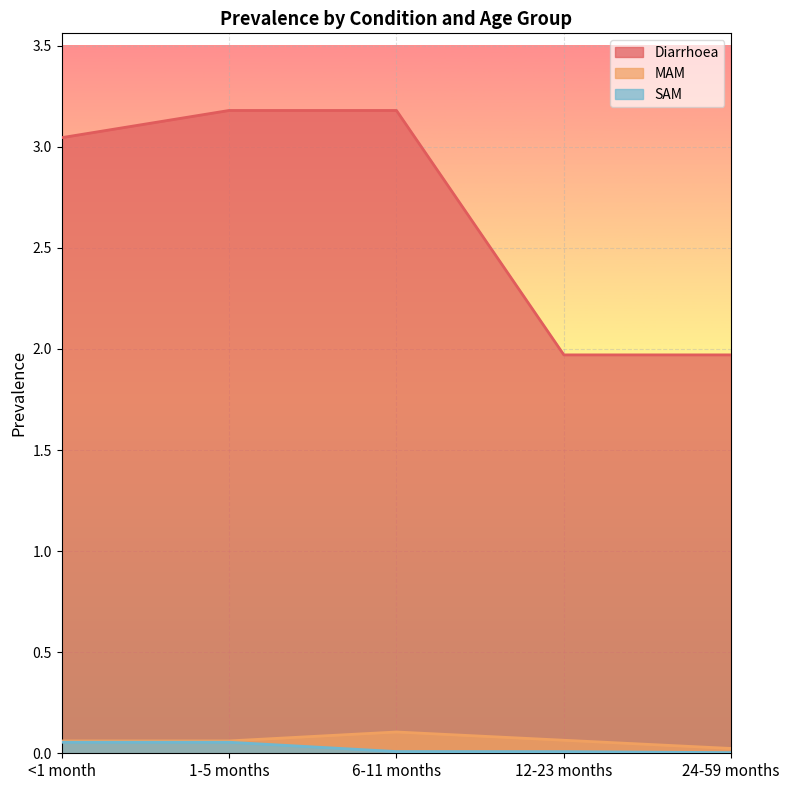

The value of MAM at <1 month is 0.1. True or false?

False